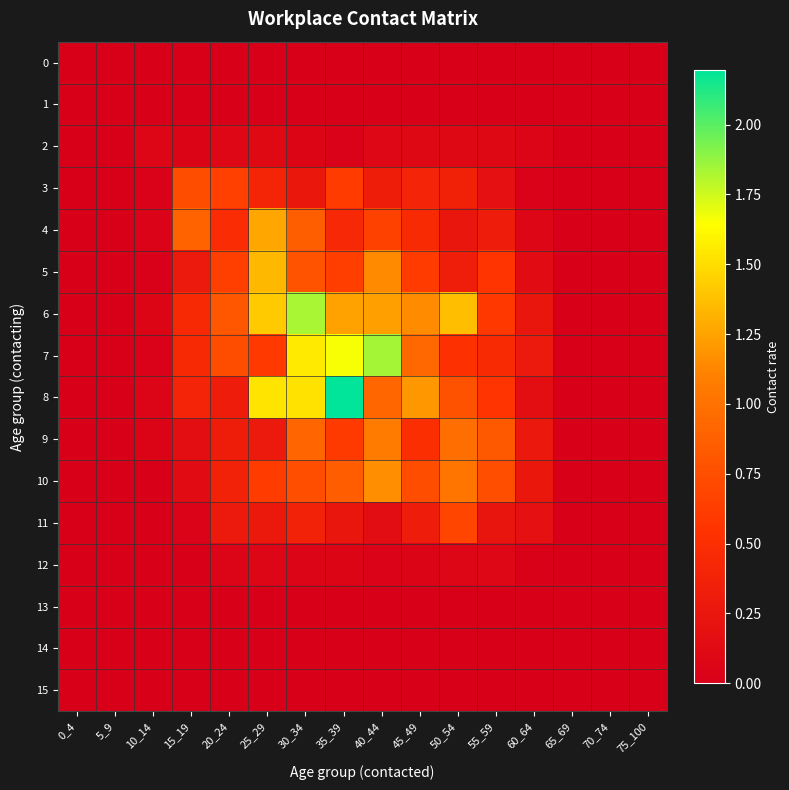

Which series changed the most between 10_14 and 65_69?

2